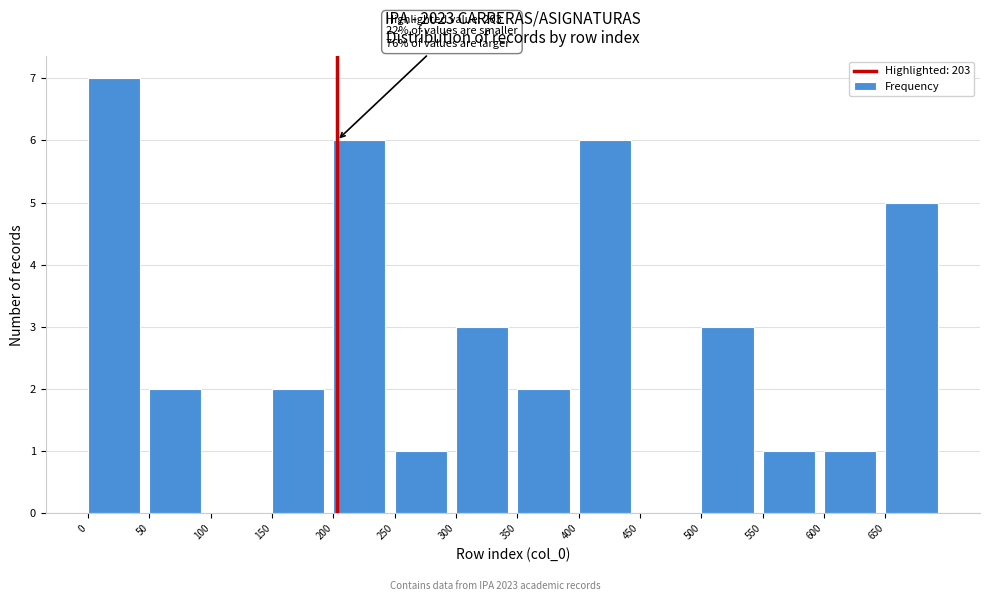

Which range on the x-axis has the tallest bar?

0 to 50